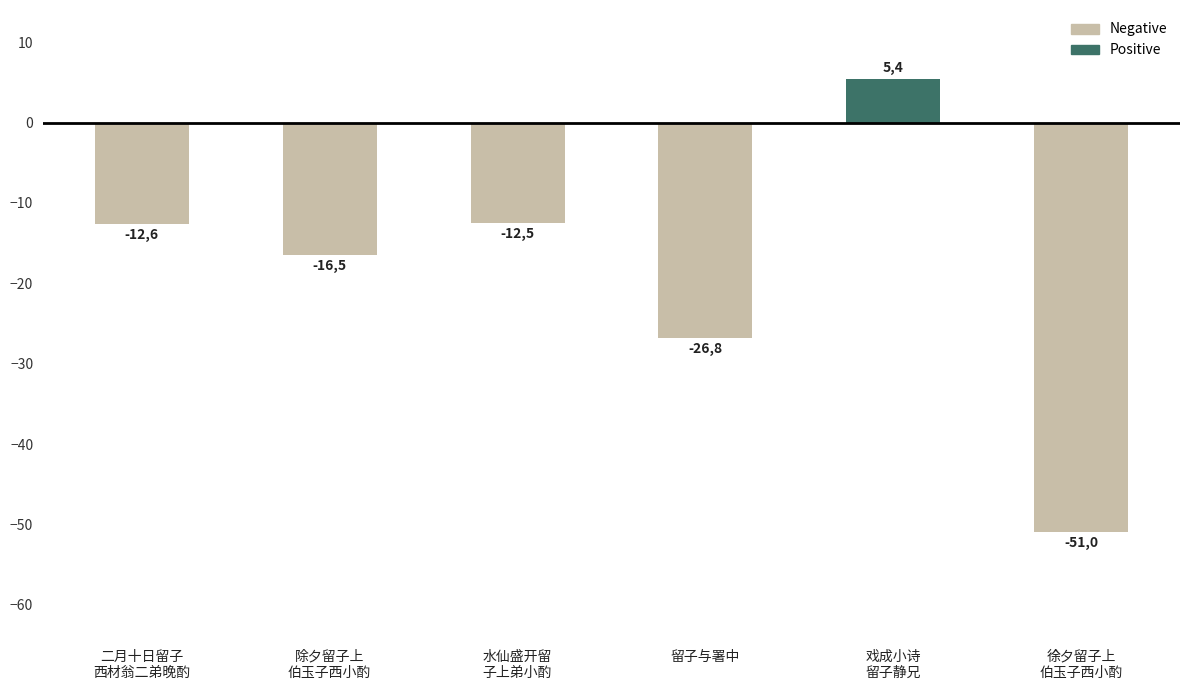

What is the value of the 2nd bar from the left?

-16.5